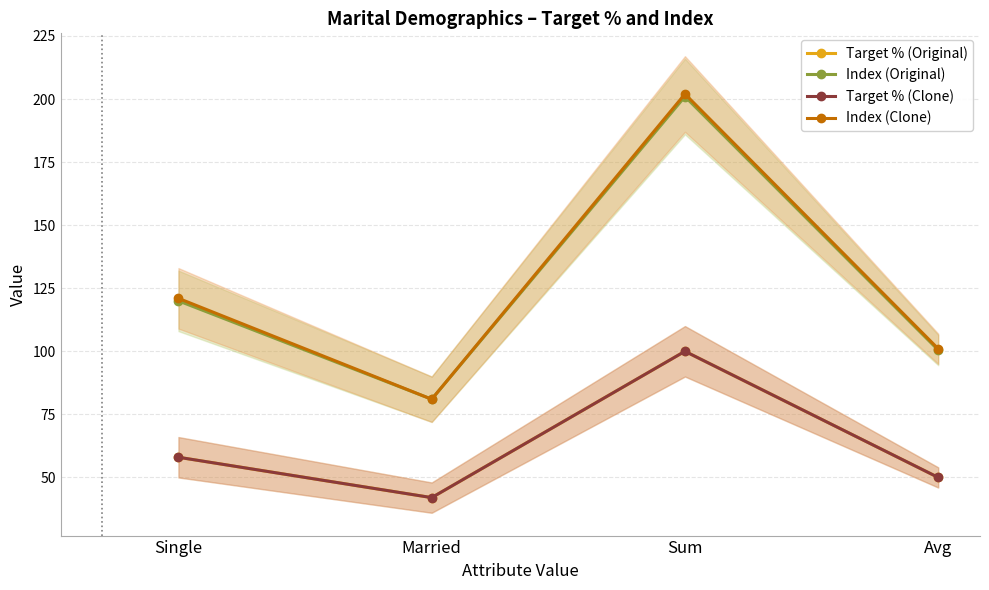

What is the average value of the Target % (Original) series?

62.5